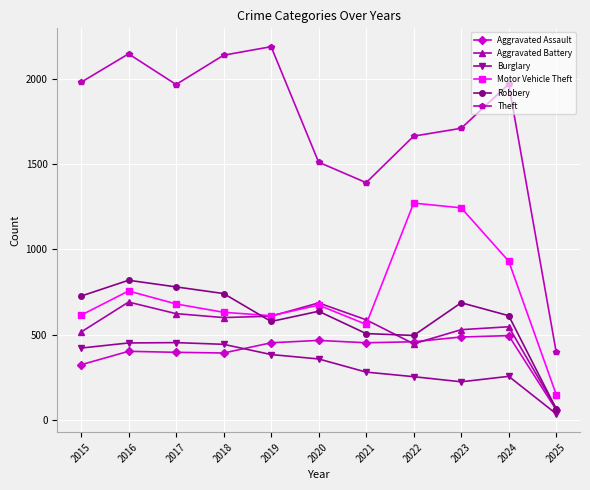

True or false: Aggravated Battery and Burglary intersect in this chart.

False